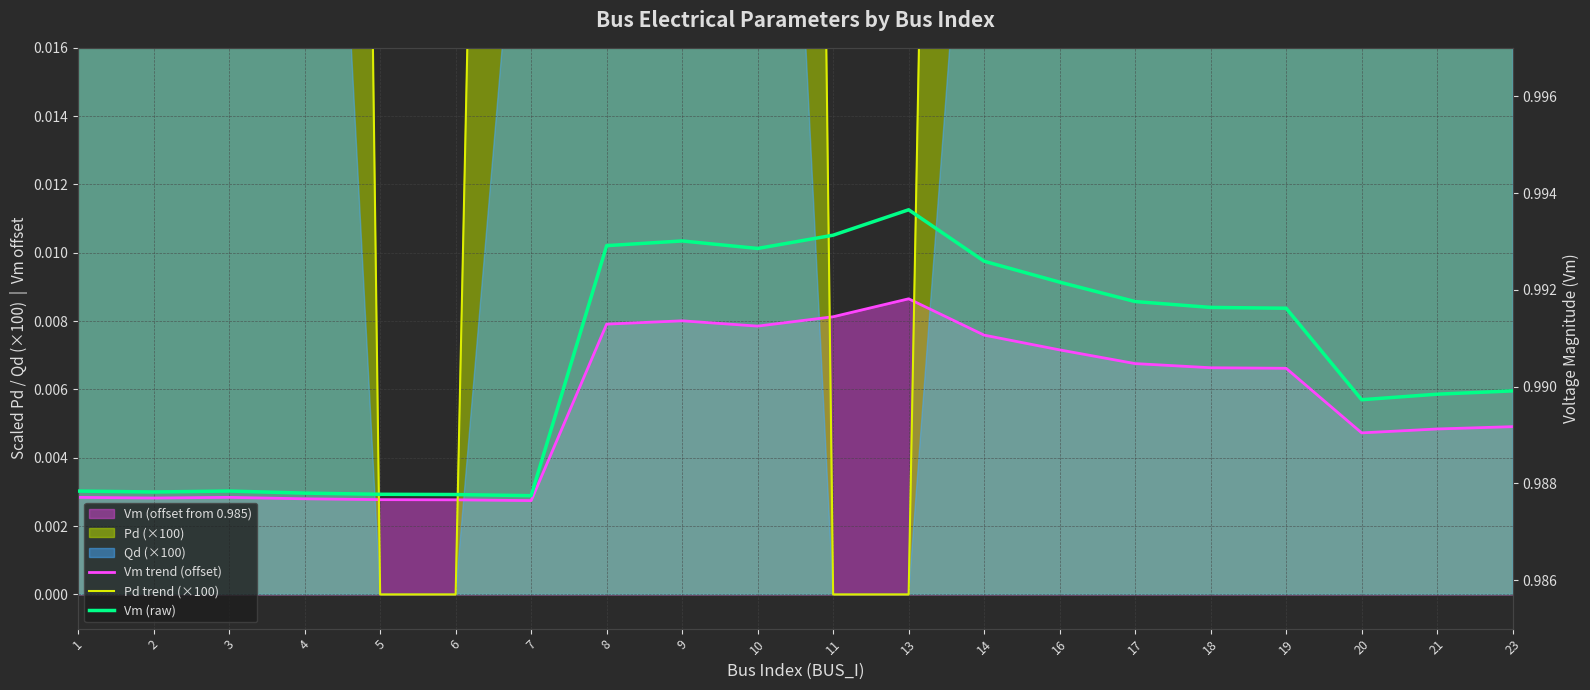

How many data points does each series have?

20